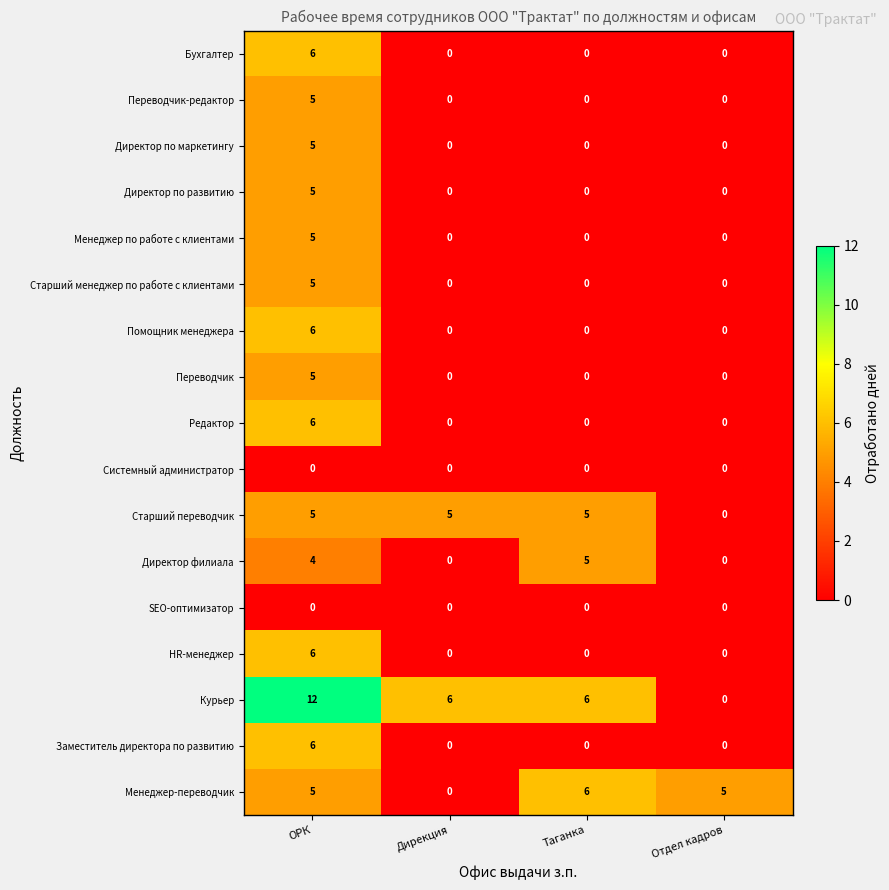

What is the highest value of the Старший переводчик series?

5